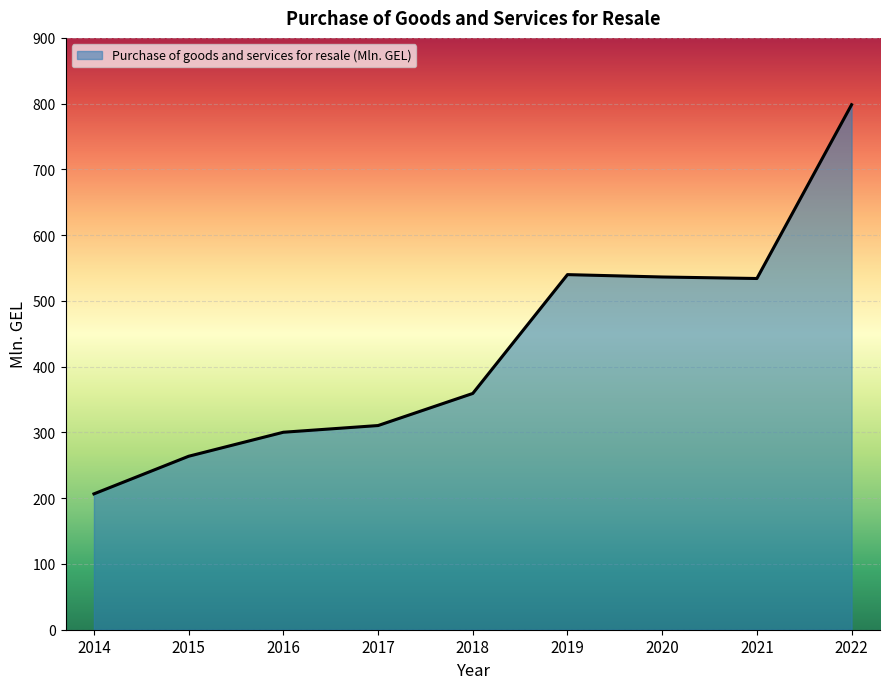

What is the difference between the values at 2022 and 2014?

591.8